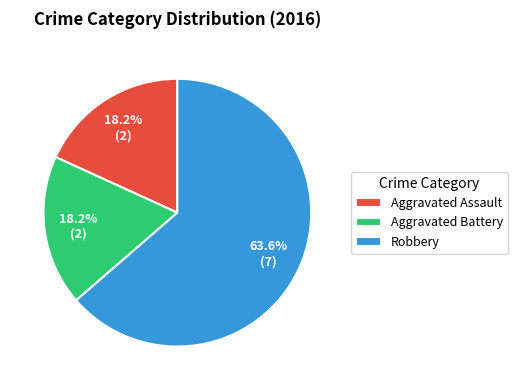

To the nearest percent, what percentage of the pie is Aggravated Assault?

18%